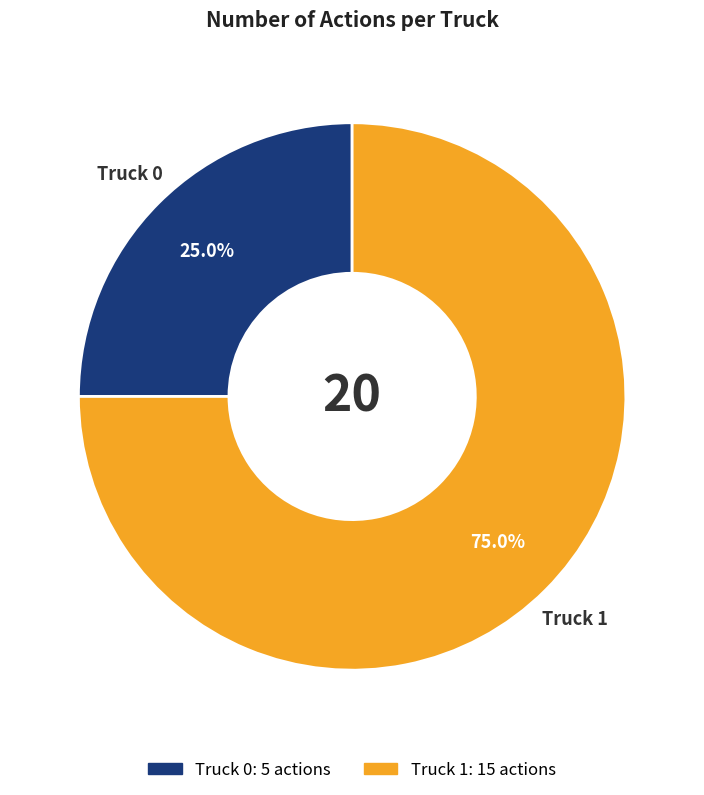

How many segments does this pie chart have?

2